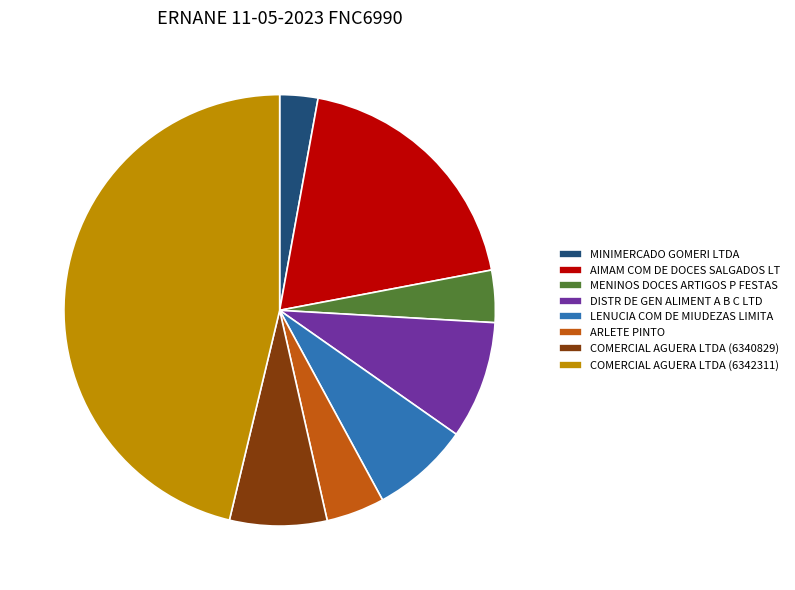

True or false: COMERCIAL AGUERA LTDA (6340829) accounts for 2% of the total.

False